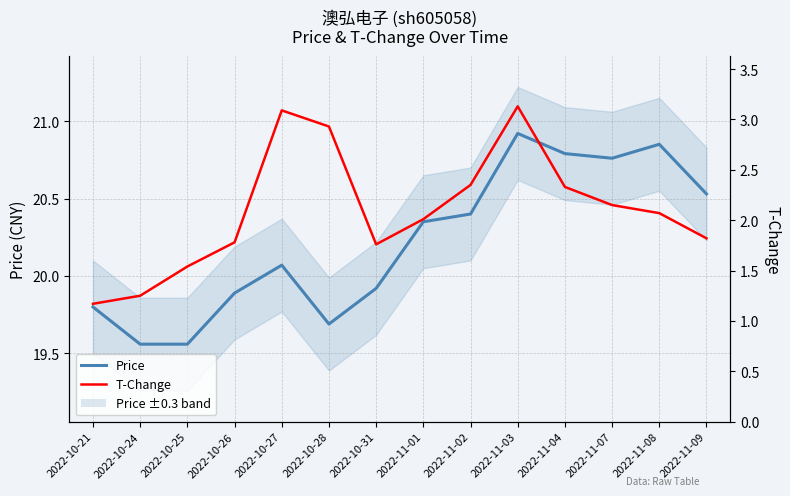

Is the value of Price at 2022-11-01 greater than the value of T-Change at 2022-10-28?

Yes